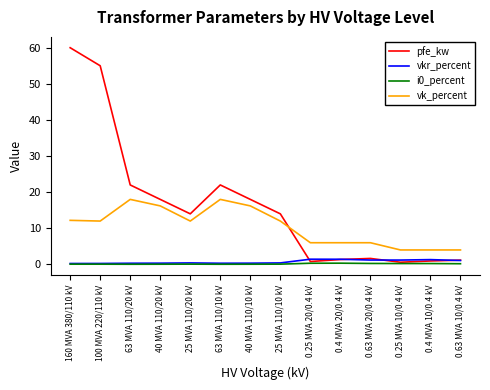

What is the difference between the second highest and second lowest values in the vkr_percent series?

1.2